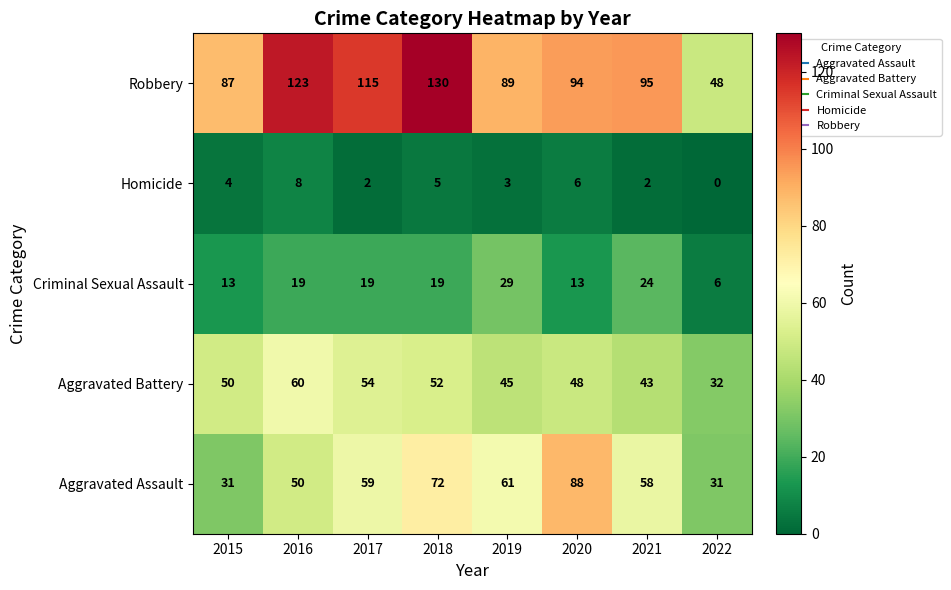

What is the sum of the Robbery values at 2018 and 2019?

219